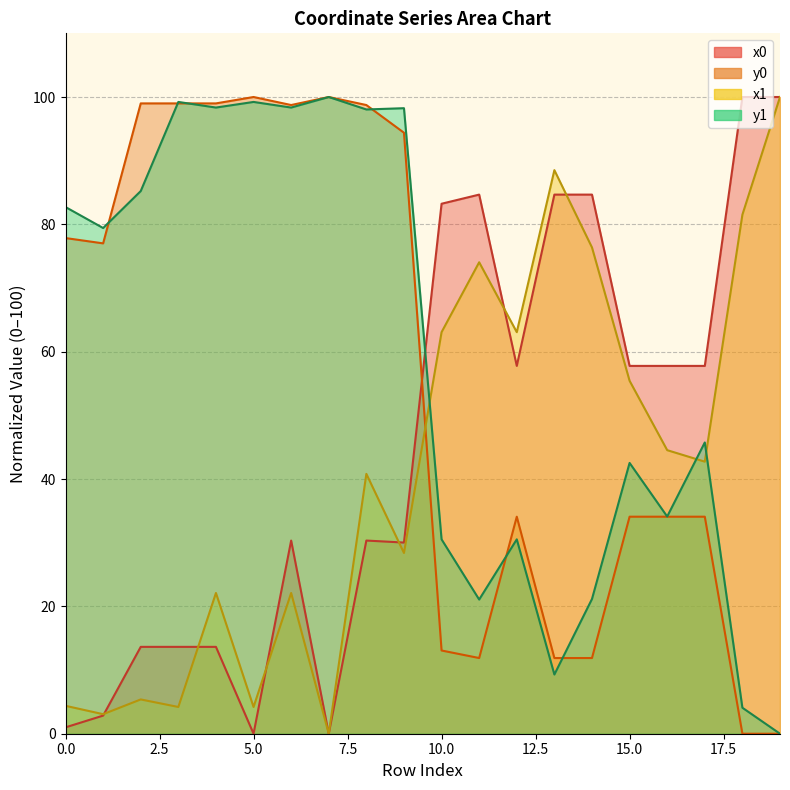

Reading right to left, extract all data points from this chart.

x0: 100.0	100.0	57.8	57.8	57.8	84.7	84.7	57.8	84.7	83.2	30.0	30.3	0.0	30.3	0.0	13.6	13.6	13.6	2.8	1.0
y0: 0.0	0.0	34.1	34.1	34.1	11.9	11.9	34.1	11.9	13.1	94.4	98.7	100.0	98.7	100.0	99.0	99.0	99.0	77.0	77.8
x1: 100.0	81.5	42.7	44.5	55.4	76.4	88.5	63.1	74.0	63.1	28.4	40.8	0.0	22.1	4.2	22.1	4.2	5.4	3.1	4.4
y1: 0.0	4.1	45.7	34.1	42.5	21.2	9.3	30.5	21.1	30.5	98.2	98.0	100.0	98.3	99.2	98.3	99.2	85.2	79.4	82.7